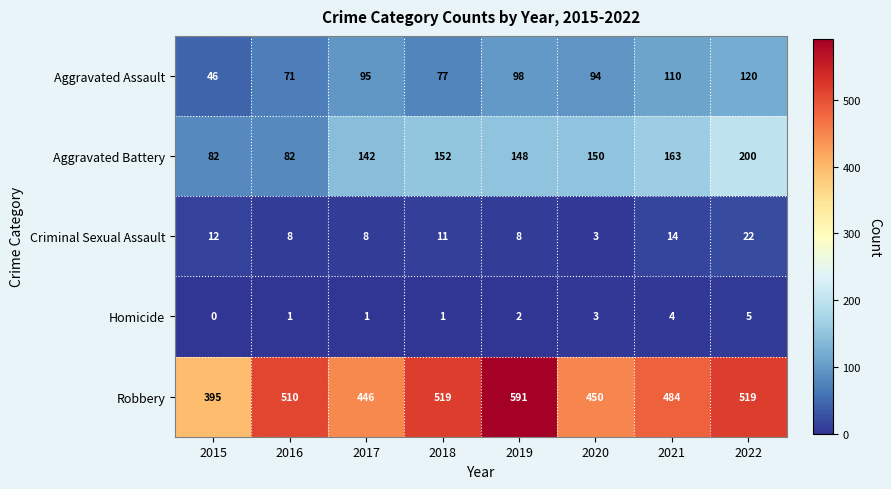

Which category has the lowest value across all series?

2015